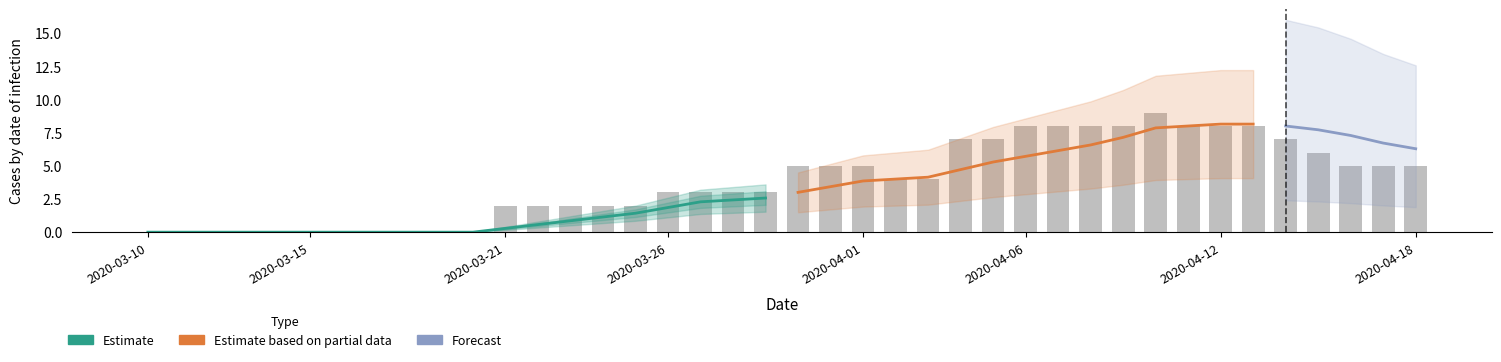

What is the value of the 18th bar from the left?

3